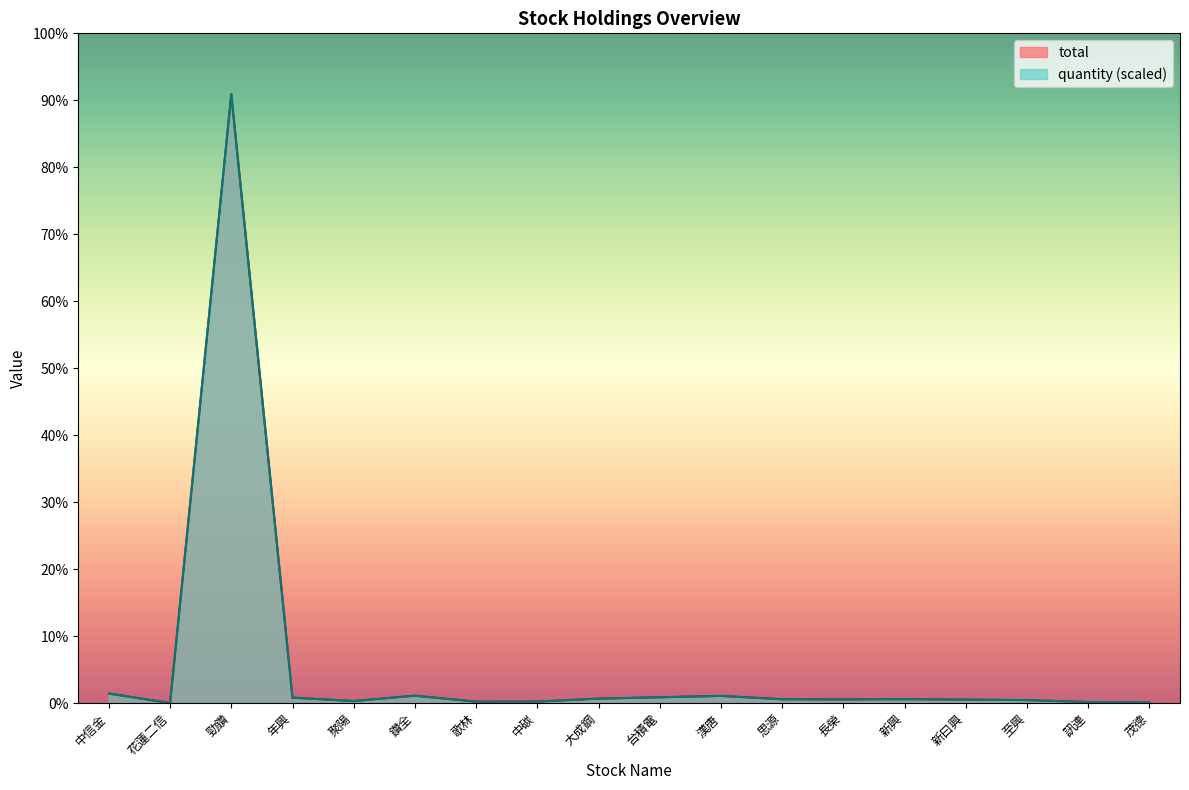

Which has a higher value, 年興 or 大成鋼?

年興